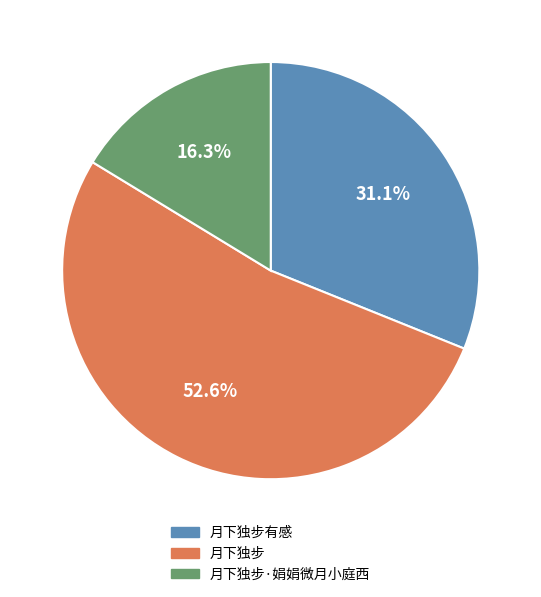

Does 月下独步 represent more than half of the total?

Yes